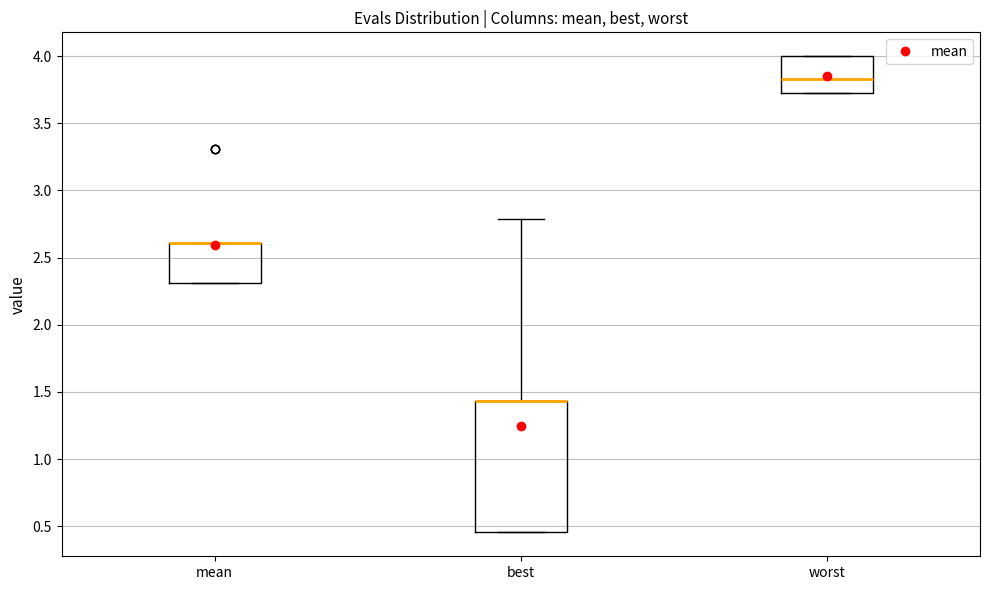

Where is the lower edge of the box for mean on the y-axis? The values are not printed on the chart, so give them approximately, as read against the axis.

2.30